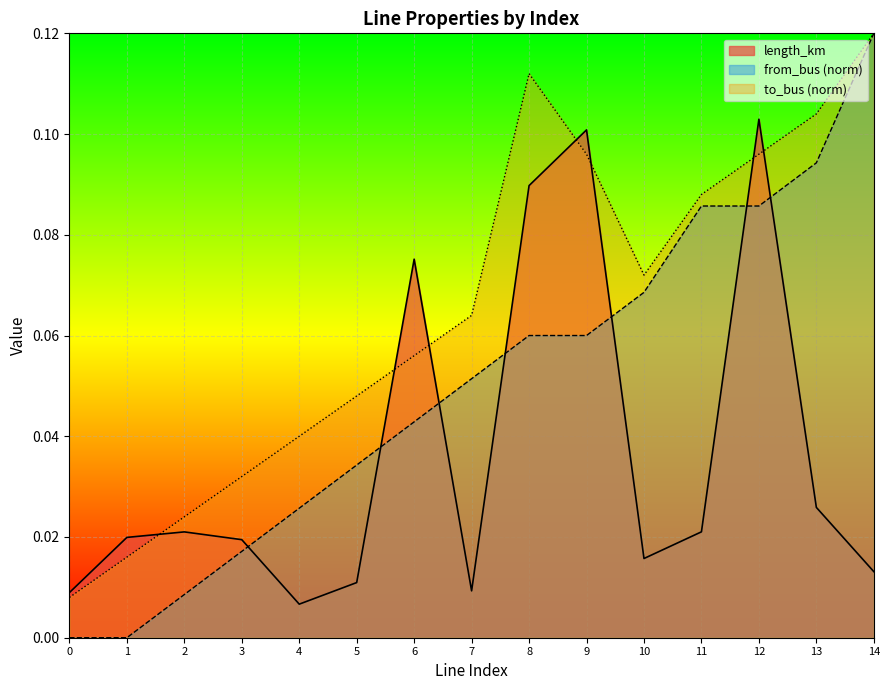

Rank the categories by to_bus value from lowest to highest.

0, 1, 2, 3, 4, 5, 6, 7, 10, 11, 9, 12, 13, 8, 14